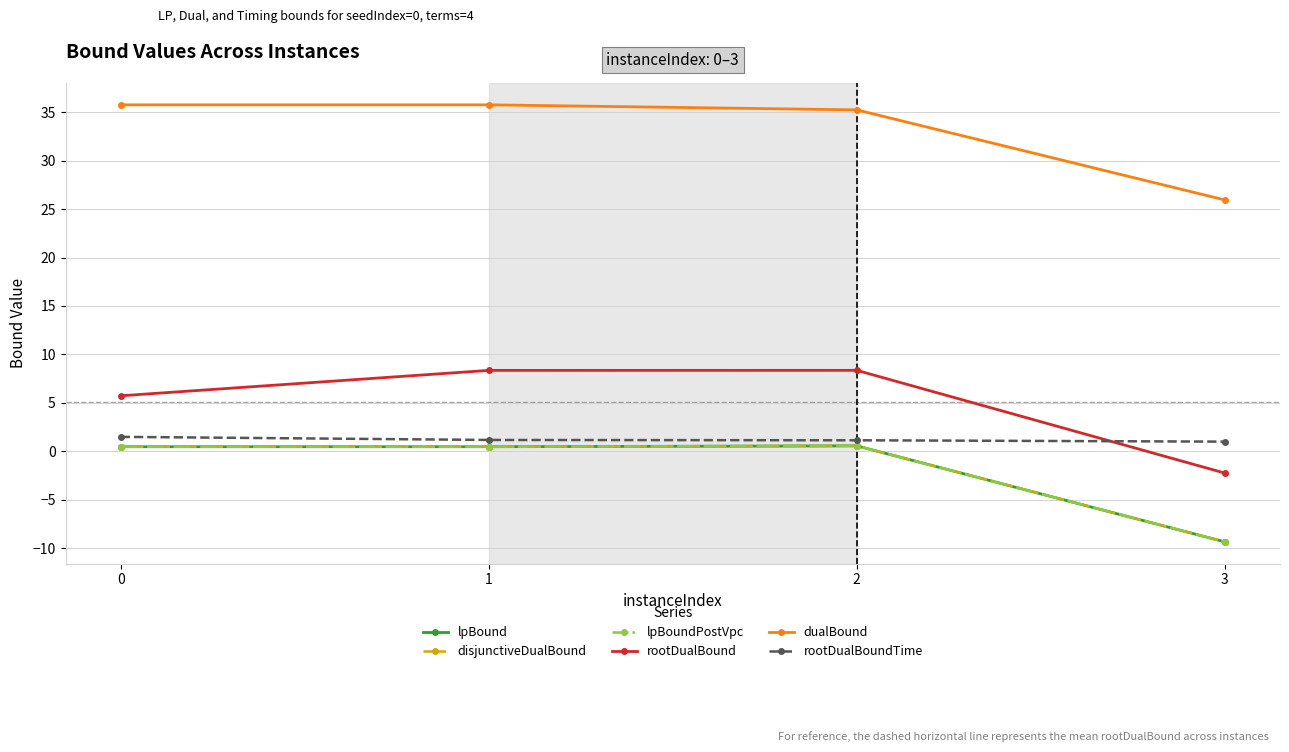

What is the total value across all series at 3?

-3.4